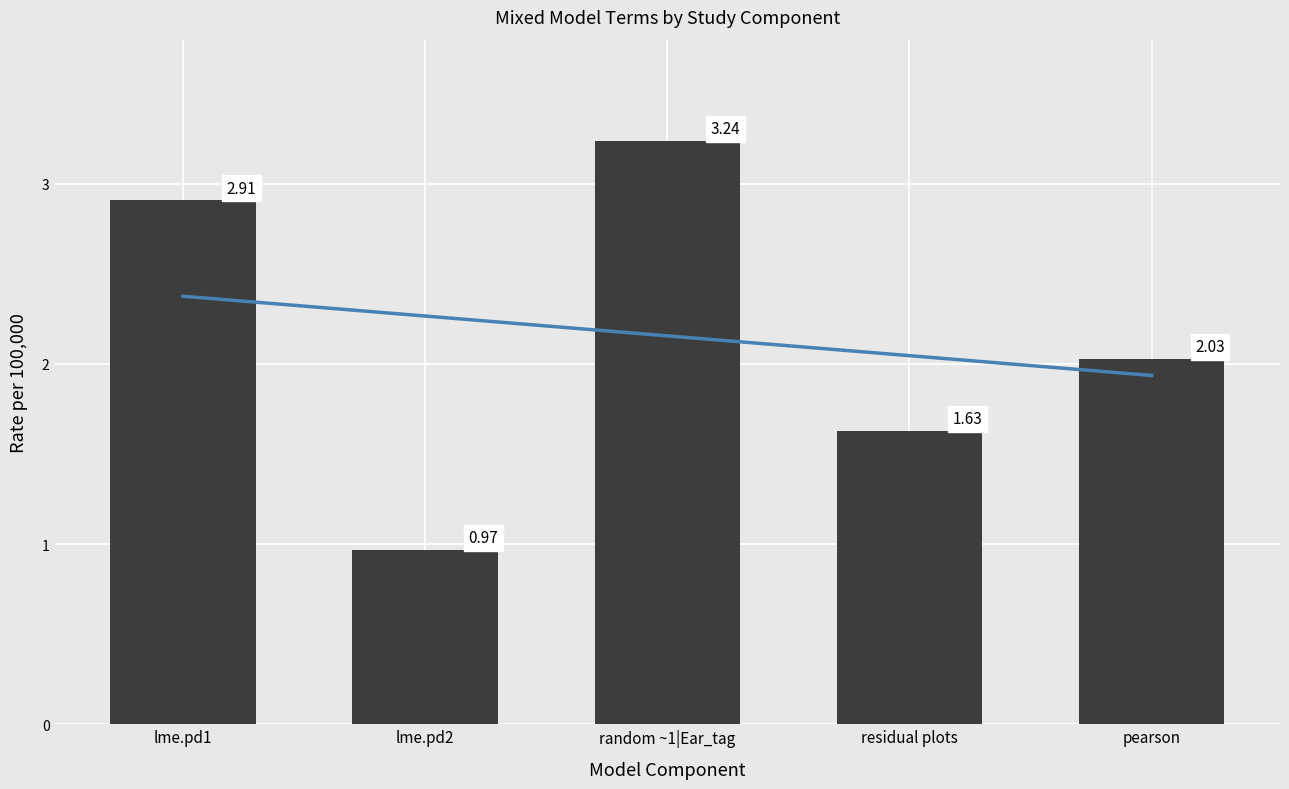

What is the label of the 1st bar from the right?

pearson